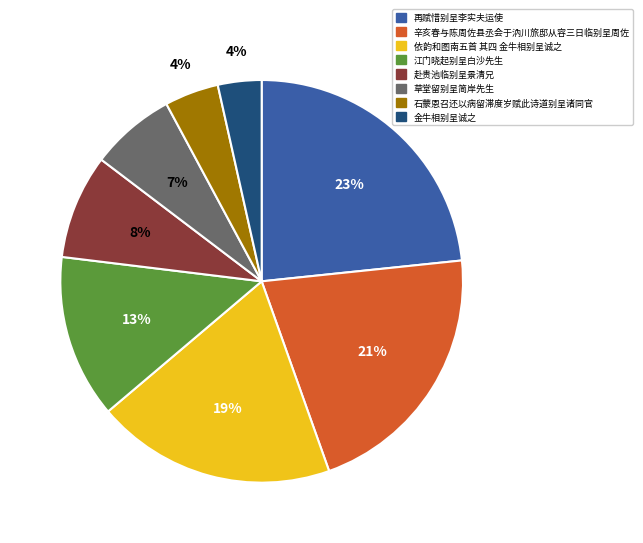

Does any single category account for the majority?

No